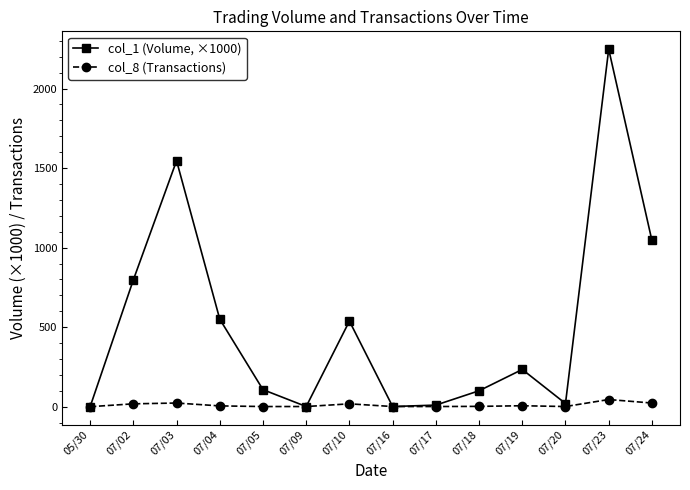

At which category does col_1 (Volume, ×1000) reach its first local peak?

07/03